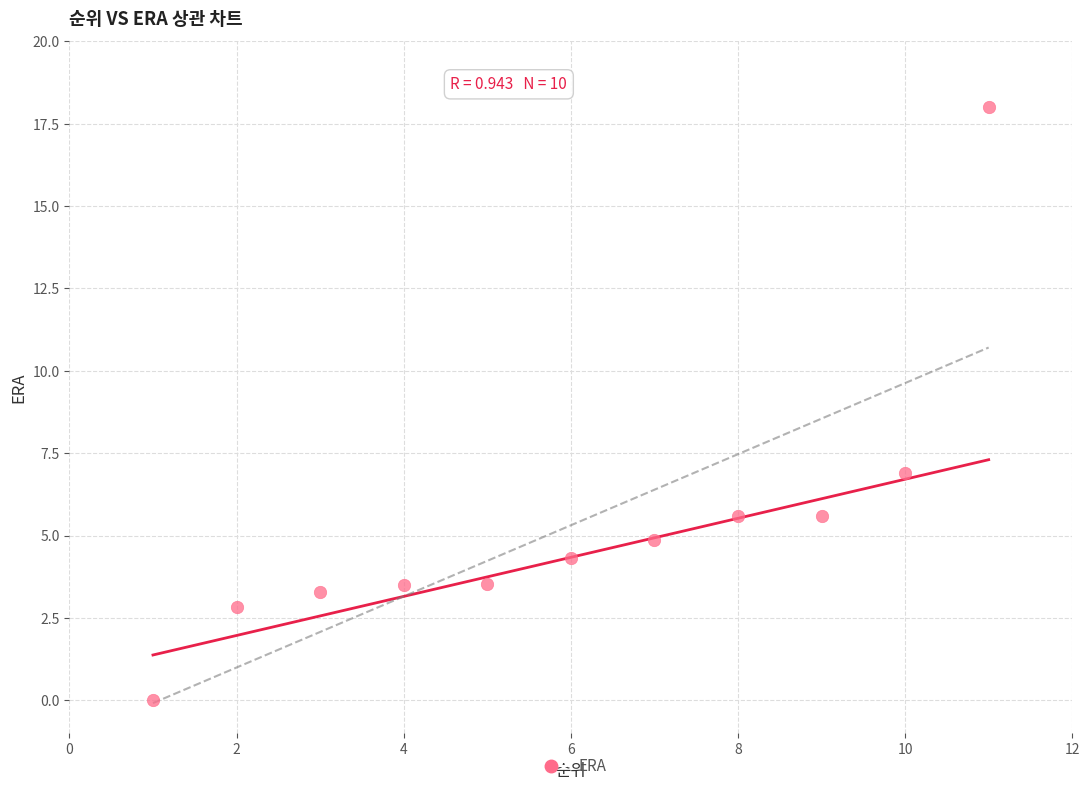

What is the range of Y values (max minus min)?

18.0